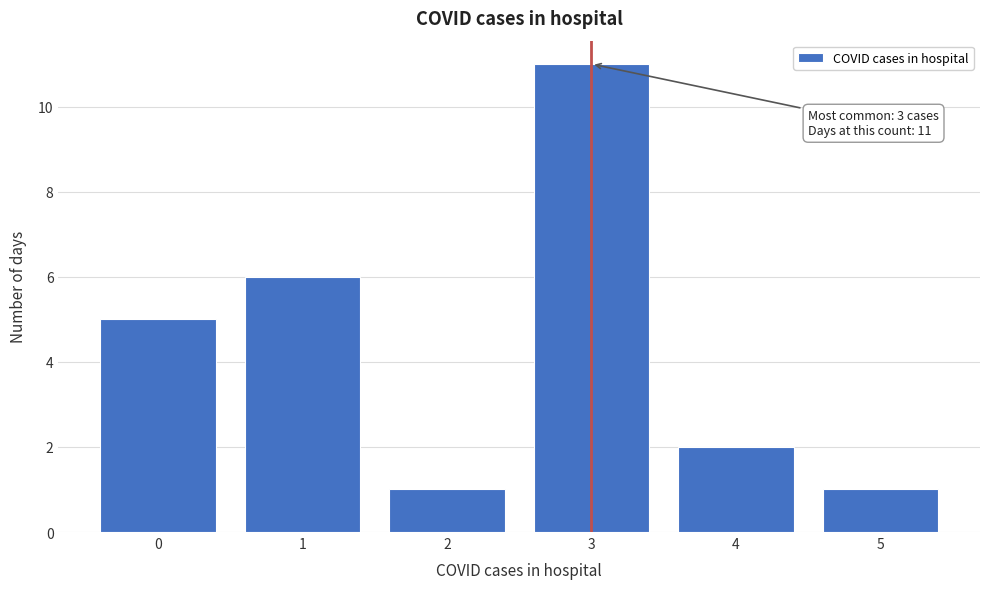

Which range on the x-axis has the tallest bar?

2.5 to 3.5